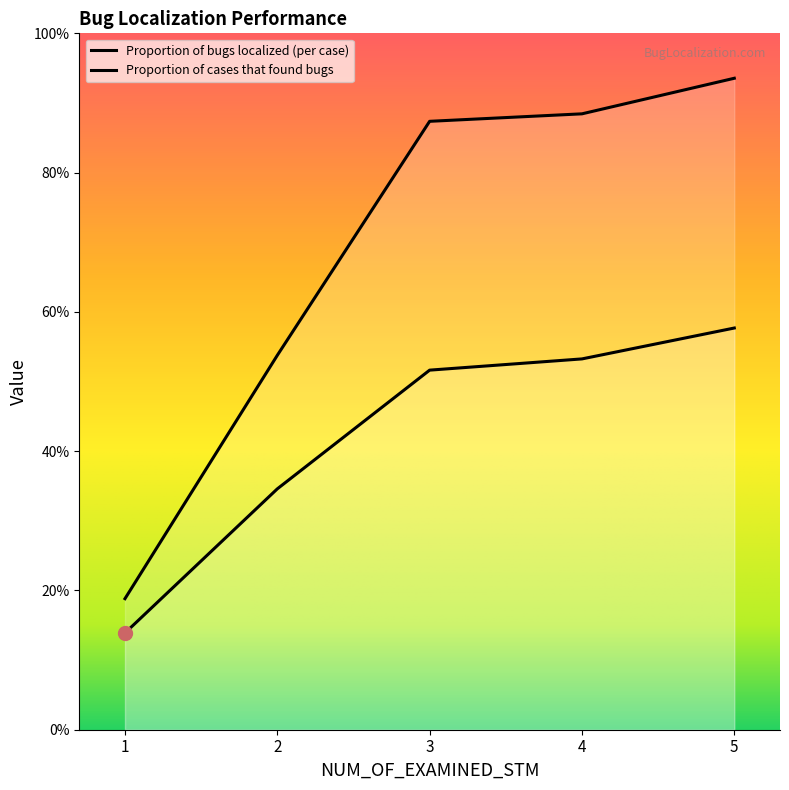

Which series has the largest range (max minus min)?

Proportion of cases that found bugs